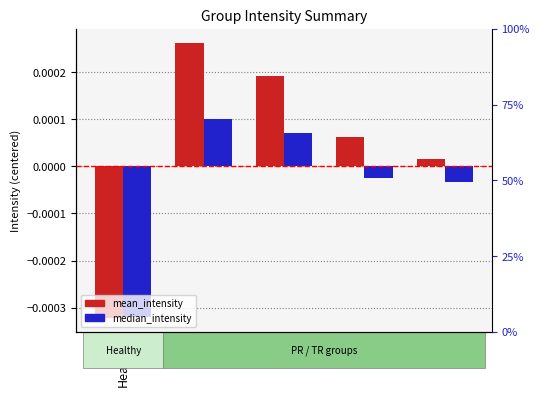

Where is mean_intensity nearest to the value 0?

TR2